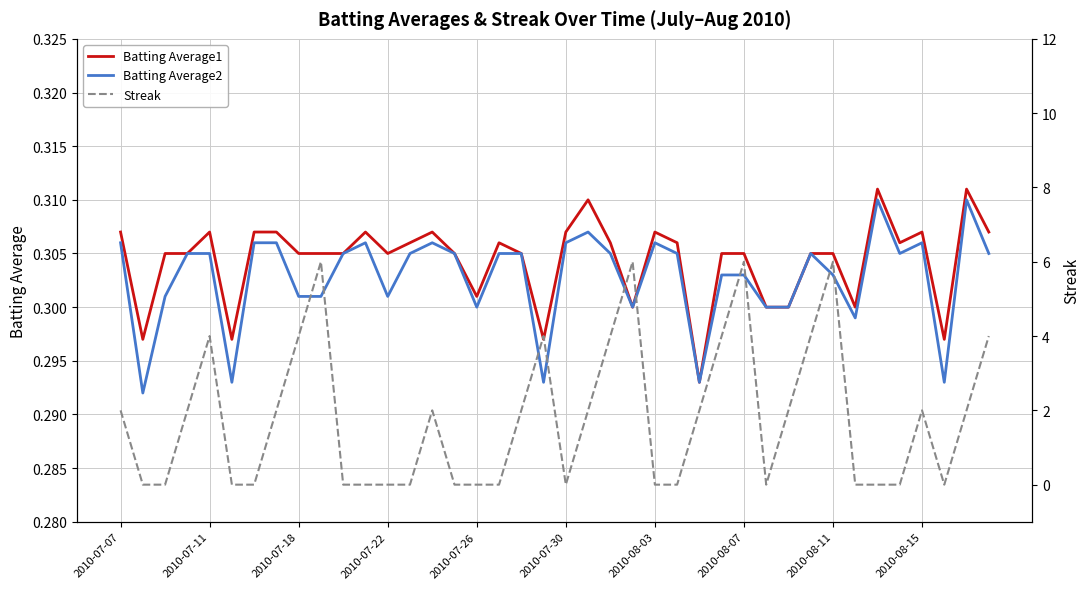

What are all the series names shown in the legend?

Batting Average1, Batting Average2, Streak